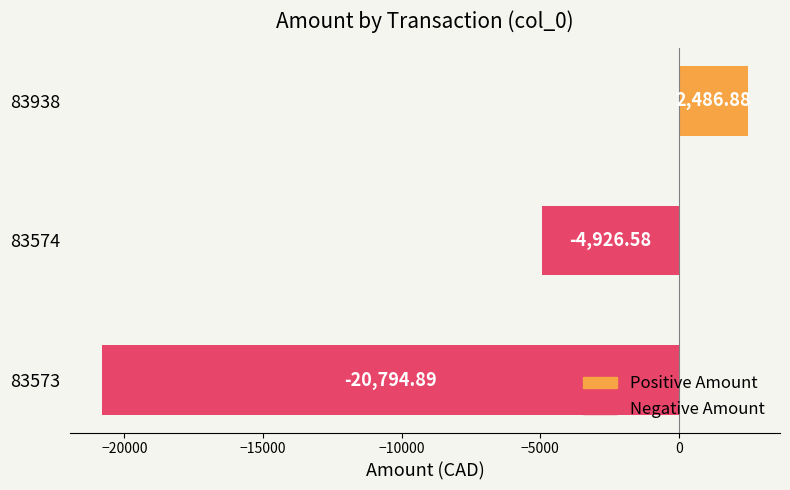

How many bars are there in total?

3